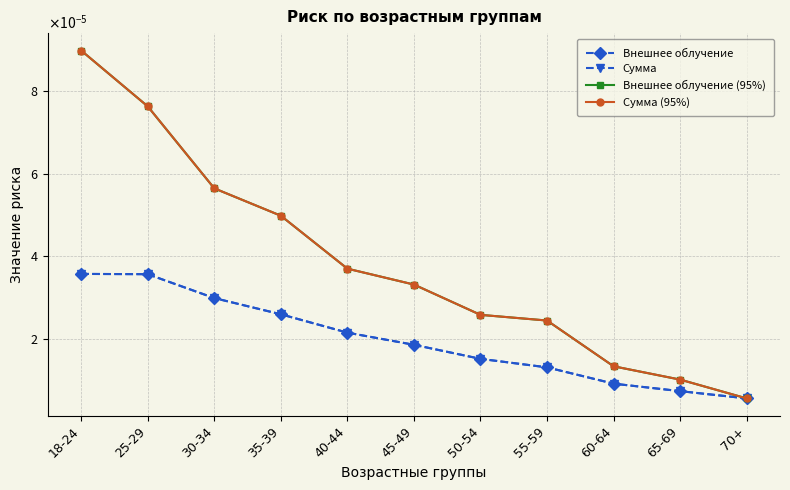

Where is Внешнее облучение (95%) nearest to the value 0?

70+